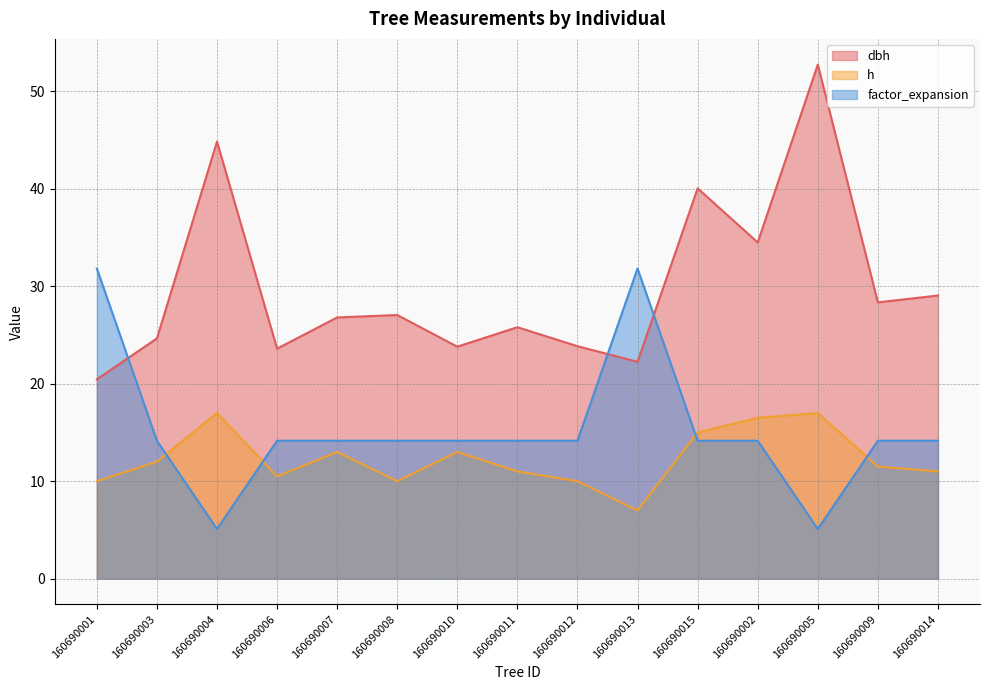

How many data points in dbh are less than 26?

7